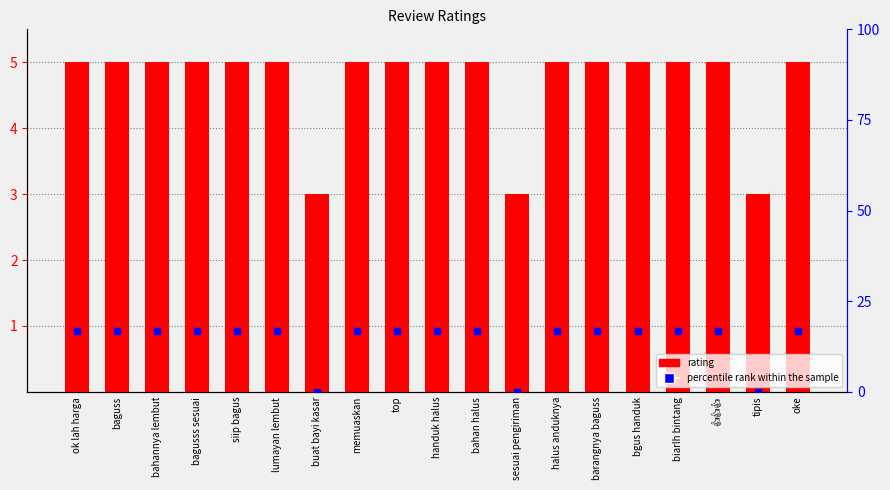

What is the total value across all series at memuaskan?

21.7